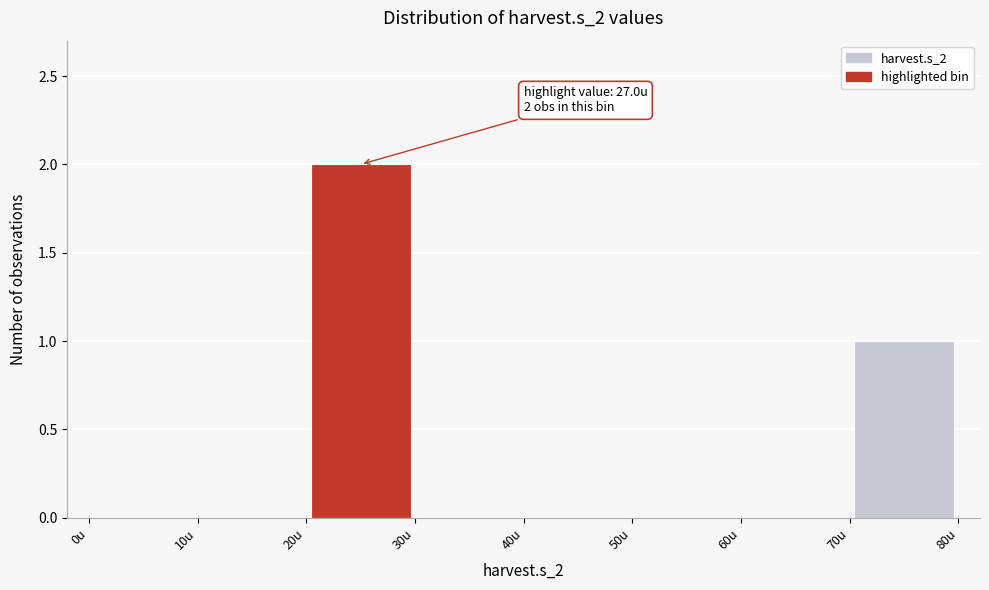

Over which range of the x-axis is the bar tallest?

20 to 30